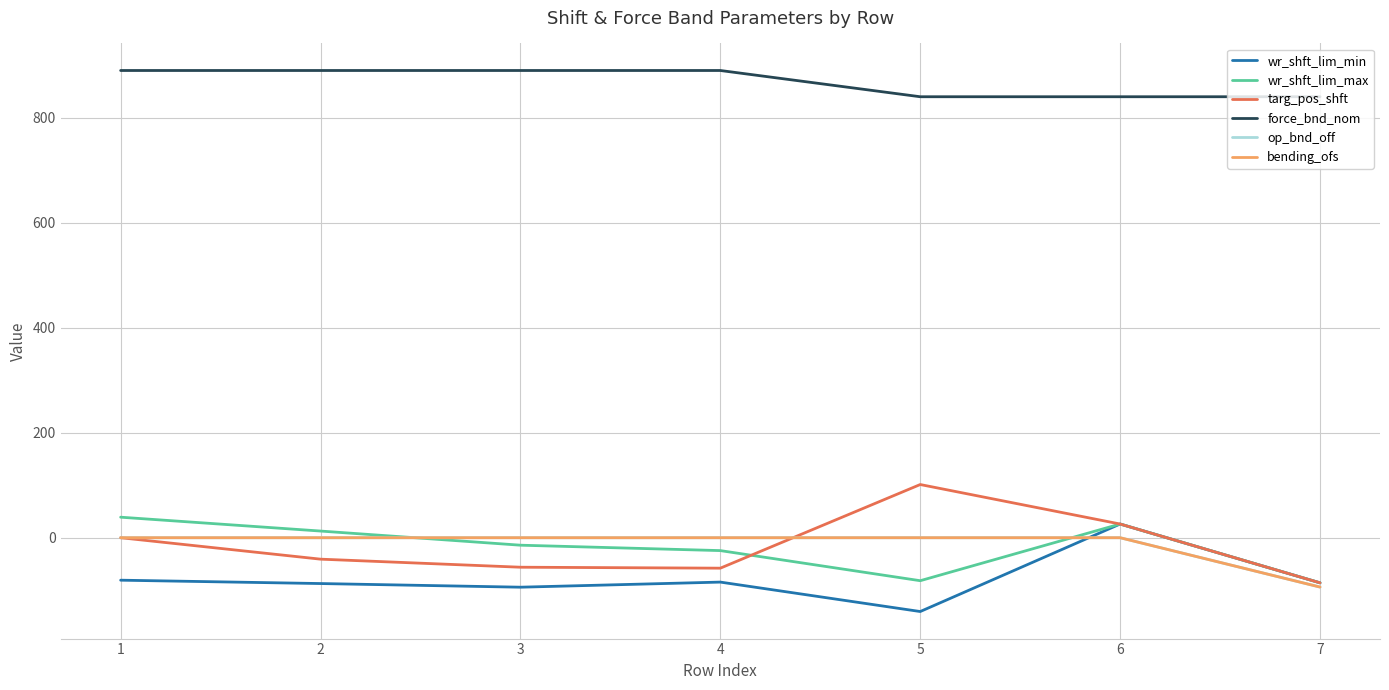

Where does the wr_shft_lim_min series first go above -85?

1